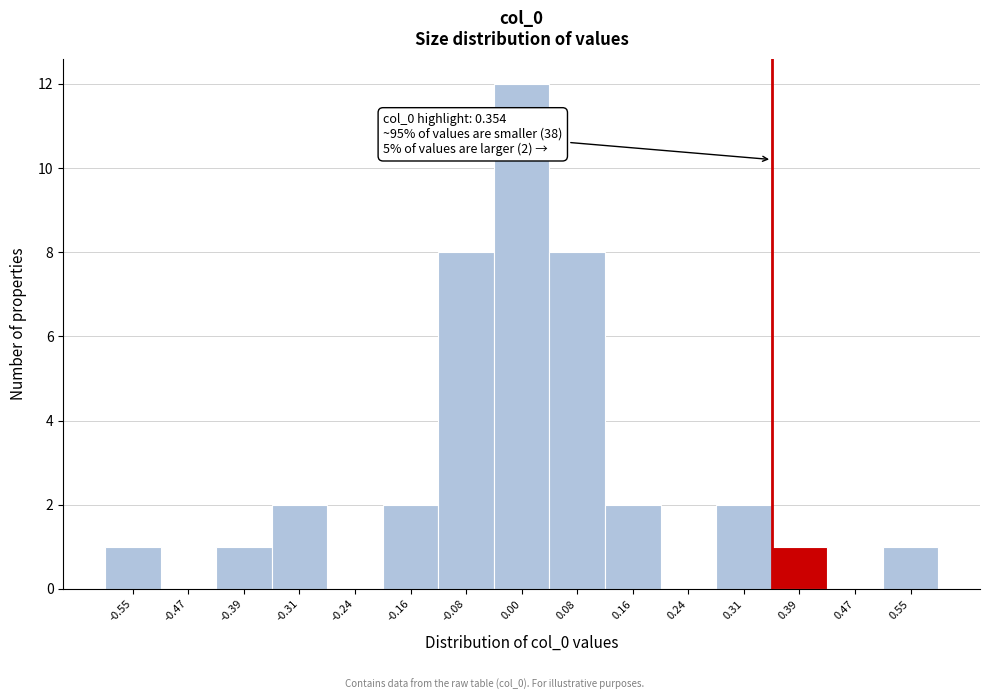

Over which range of the x-axis is the bar tallest?

-0.04 to 0.04